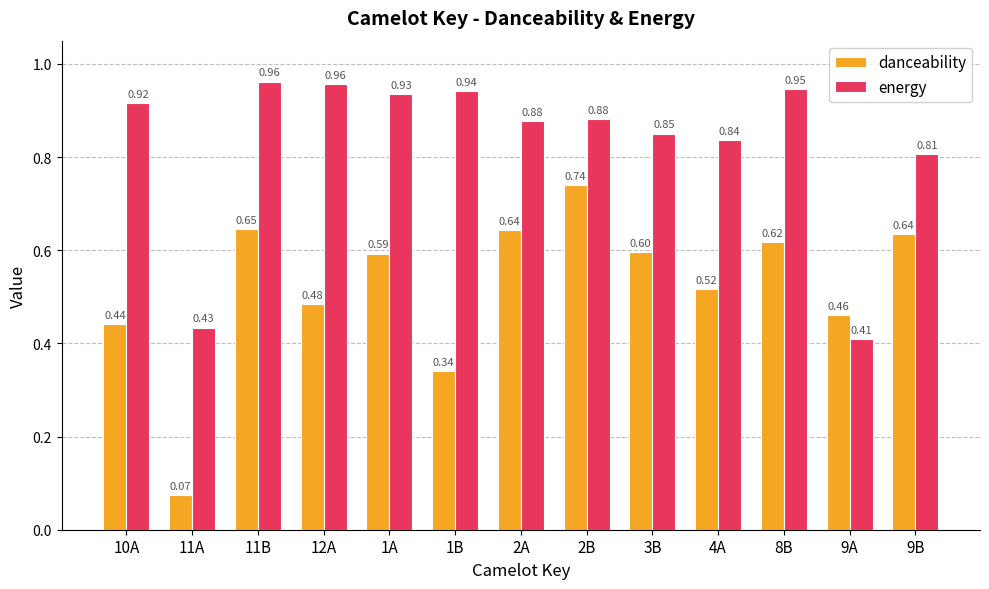

List the series in order of their overall mean, highest first.

energy, danceability